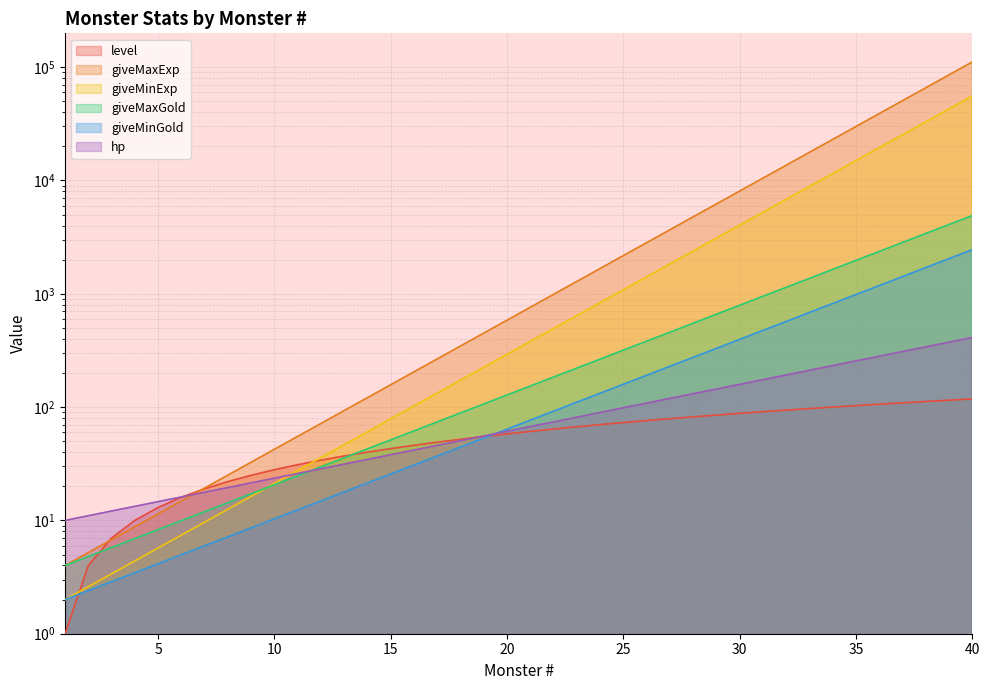

True or false: giveMaxExp has a value of 14.0 at 4.

False